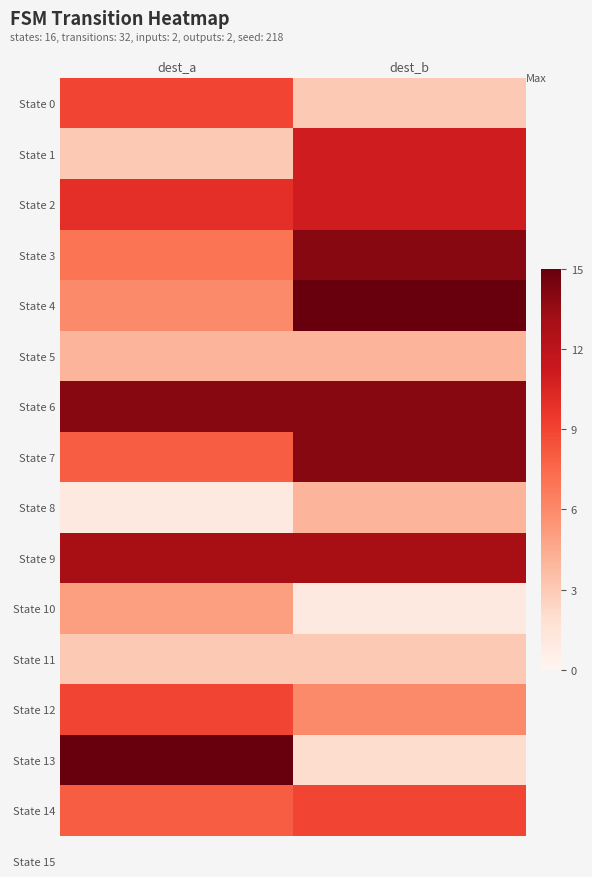

Reading right to left, extract all data points from this chart.

State 0: dest_b=3	dest_a=9
State 1: dest_b=11	dest_a=3
State 2: dest_b=11	dest_a=10
State 3: dest_b=14	dest_a=7
State 4: dest_b=15	dest_a=6
State 5: dest_b=4	dest_a=4
State 6: dest_b=14	dest_a=14
State 7: dest_b=14	dest_a=8
State 8: dest_b=4	dest_a=1
State 9: dest_b=13	dest_a=13
State 10: dest_b=1	dest_a=5
State 11: dest_b=3	dest_a=3
State 12: dest_b=6	dest_a=9
State 13: dest_b=2	dest_a=15
State 14: dest_b=9	dest_a=8